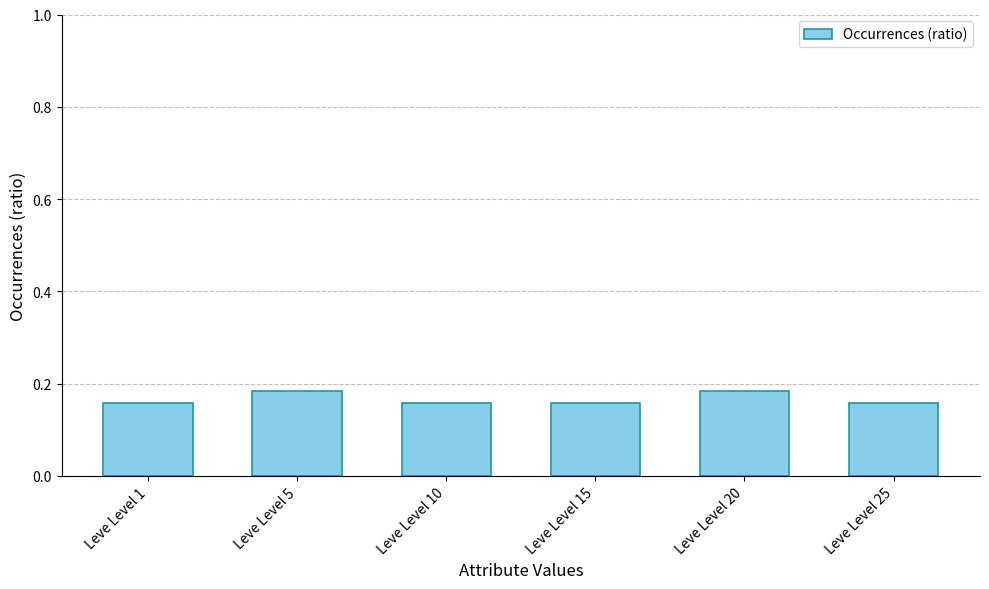

The chart shows a value of 0.1 at Leve Level 1. True or false?

False